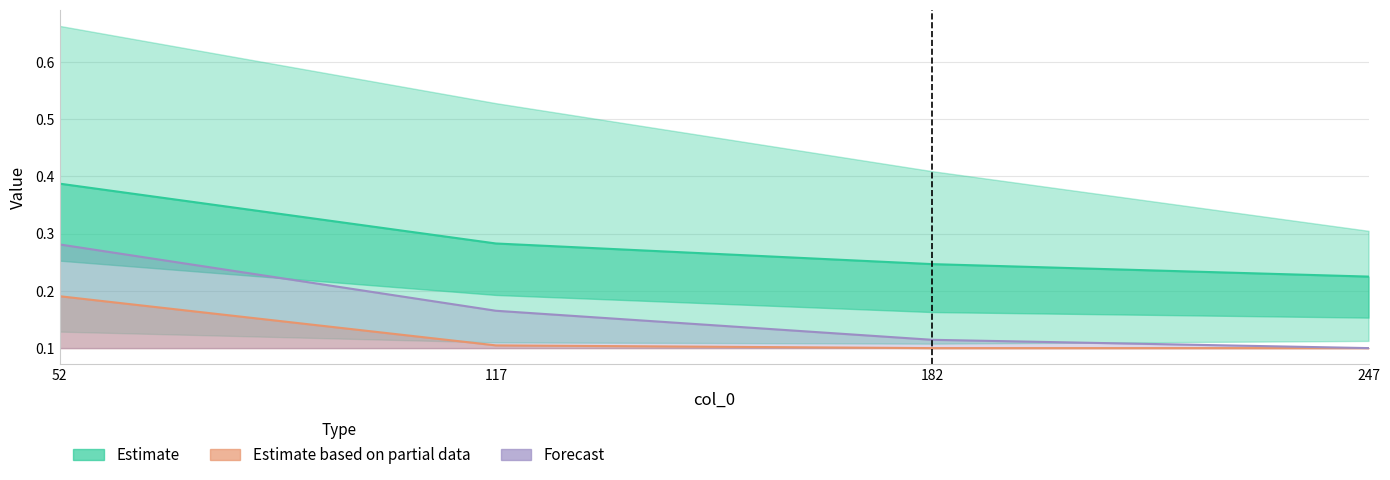

What is the minimum value for Estimate based on partial data?

0.1